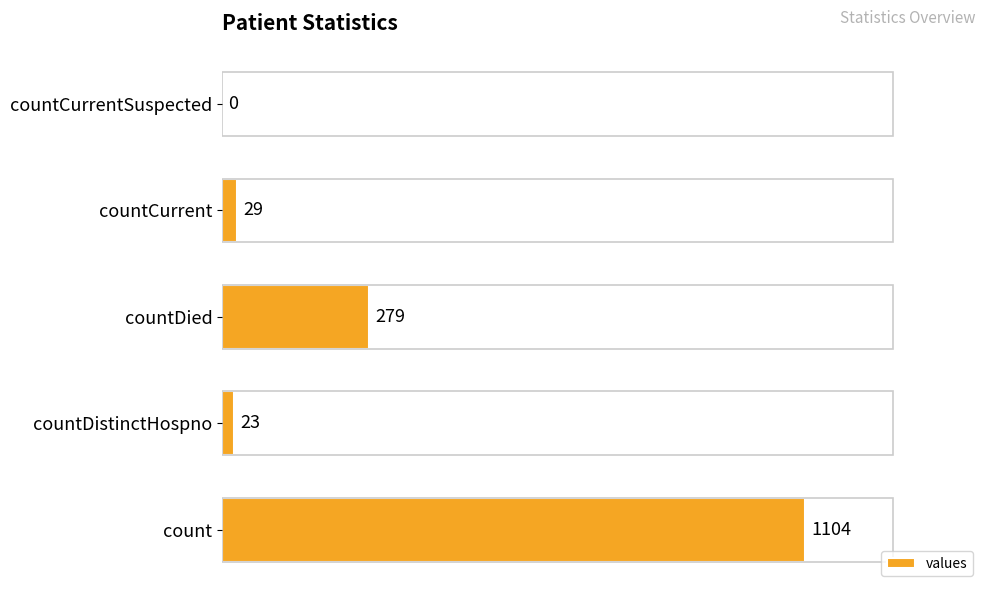

Is it true that the value at countDistinctHospno is 23?

True